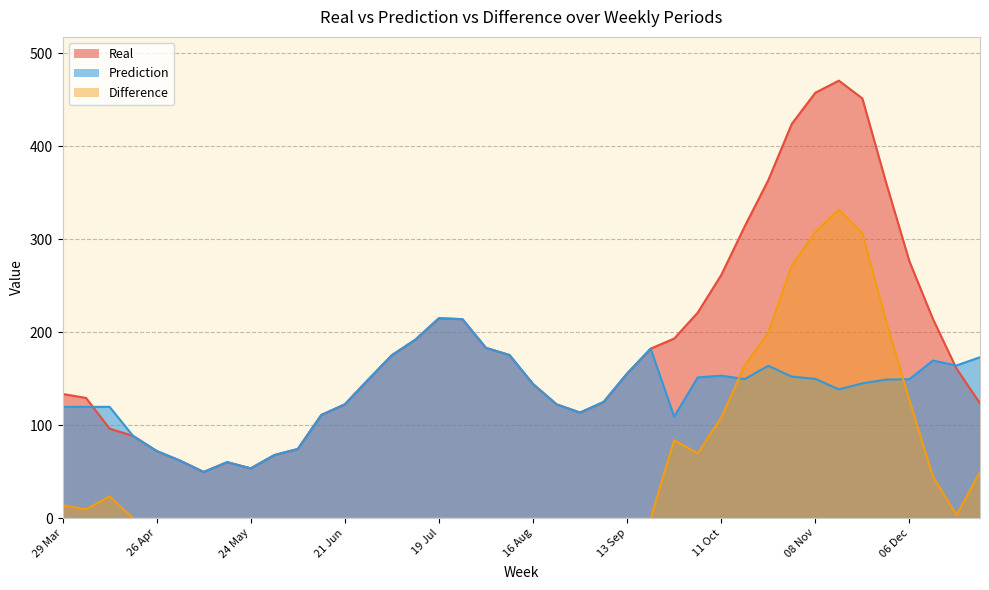

True or false: Real has a value of 104.8 at 20 Sep.

False